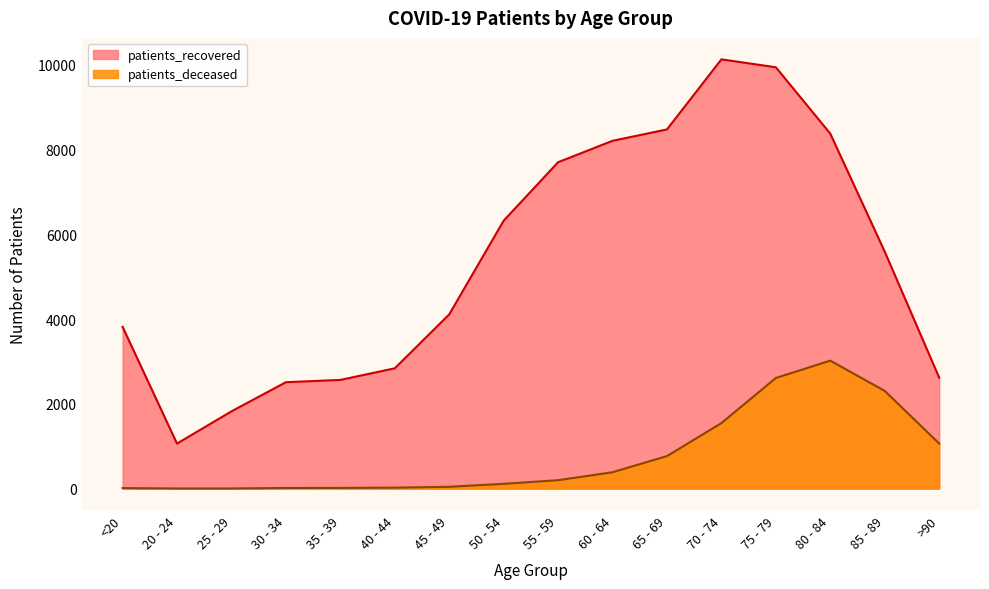

How many interior local peaks does the patients_deceased series have?

1